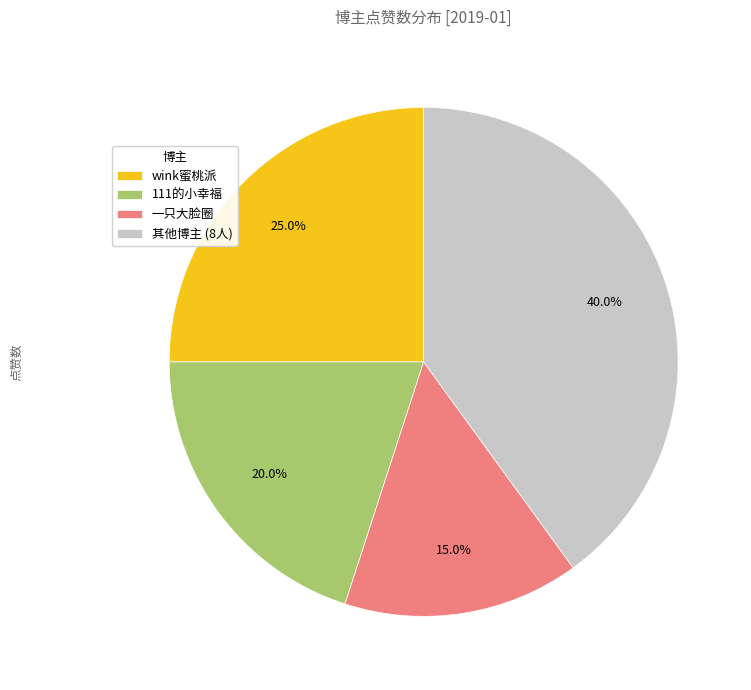

What is the smallest slice in the pie chart?

一只大脸圈